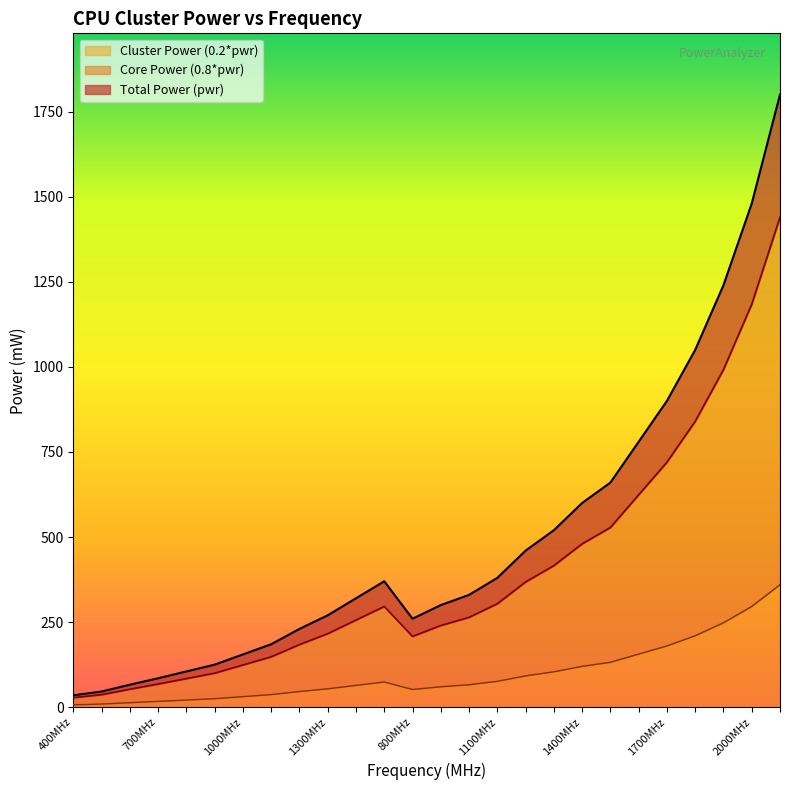

True or false: Core Power (0.8*pwr) has more than 0 interior local peaks.

True